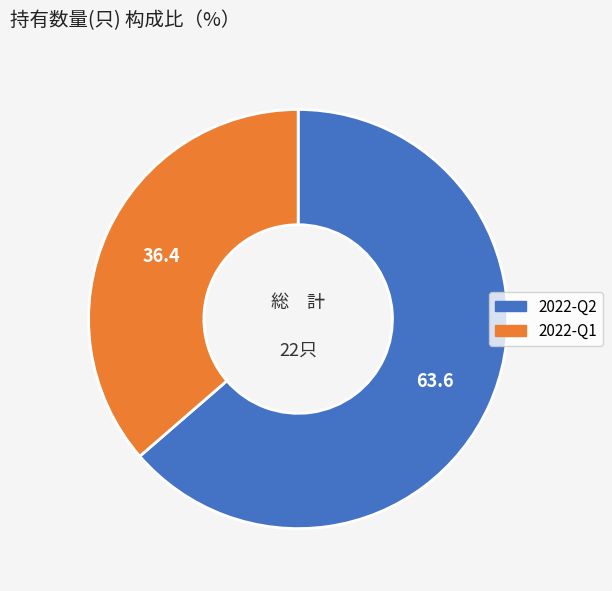

Which has a higher value, 2022-Q2 or 2022-Q1?

2022-Q2